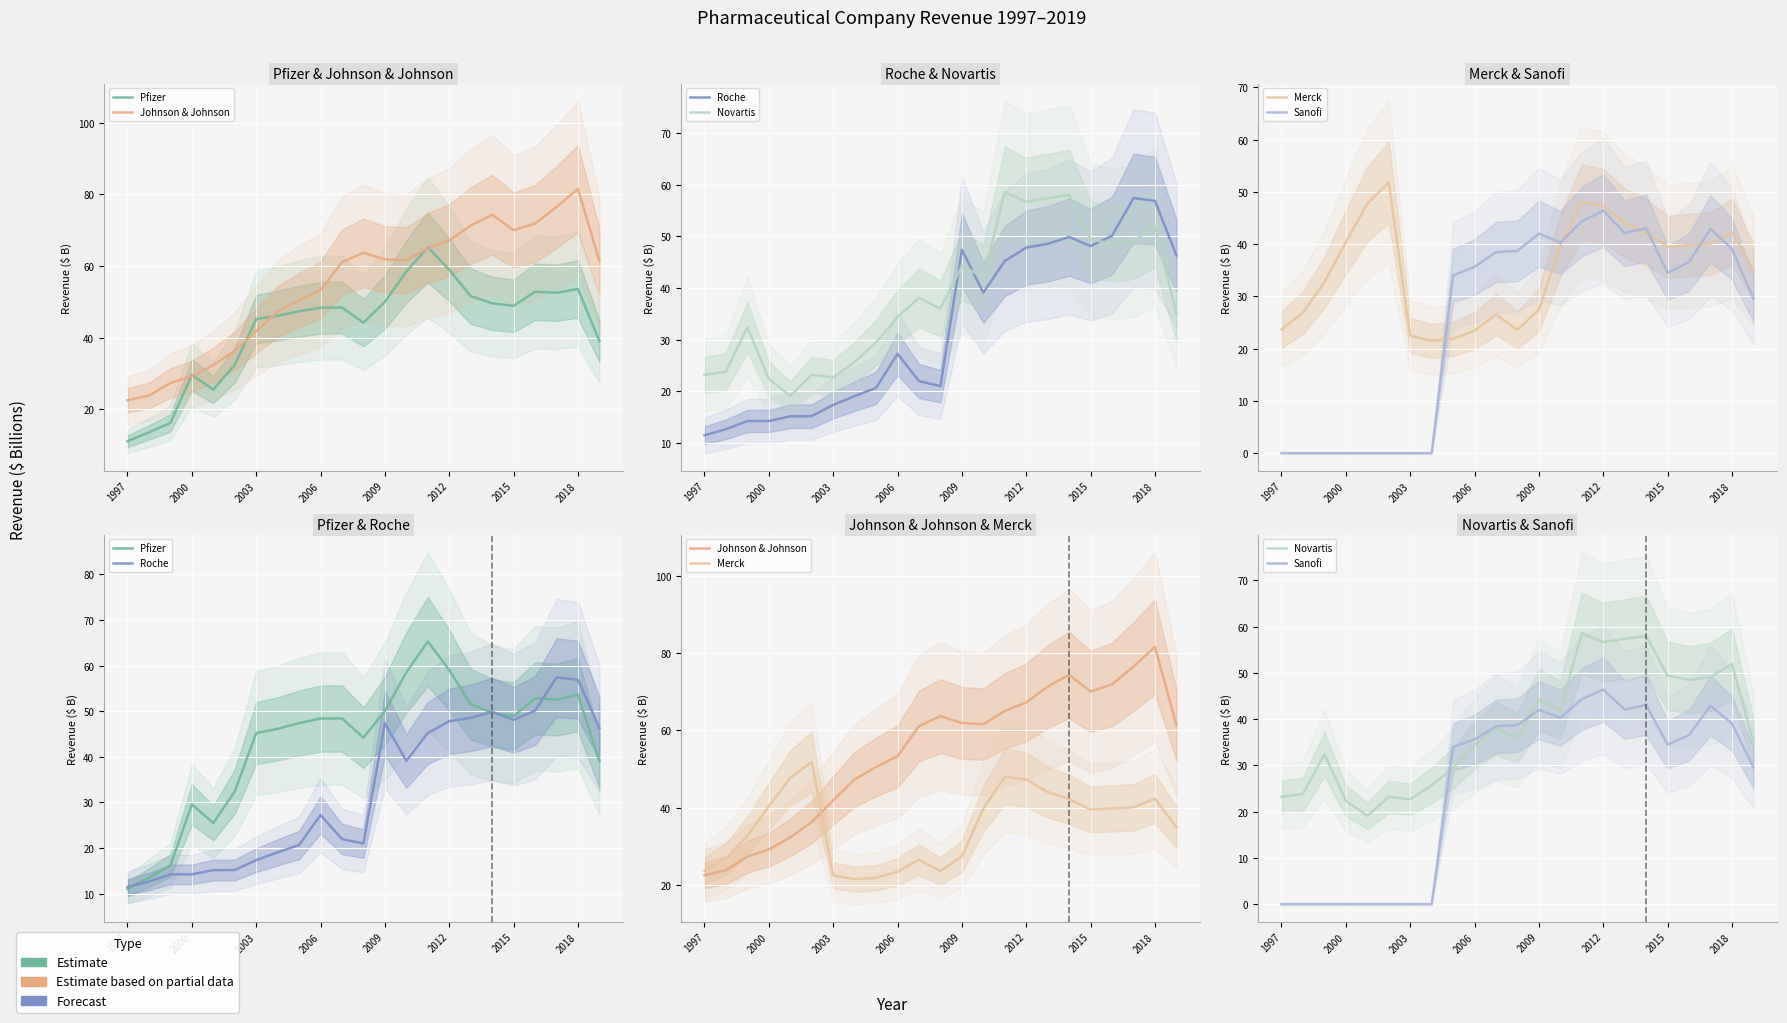

Which series has the widest spread of values?

Johnson & Johnson